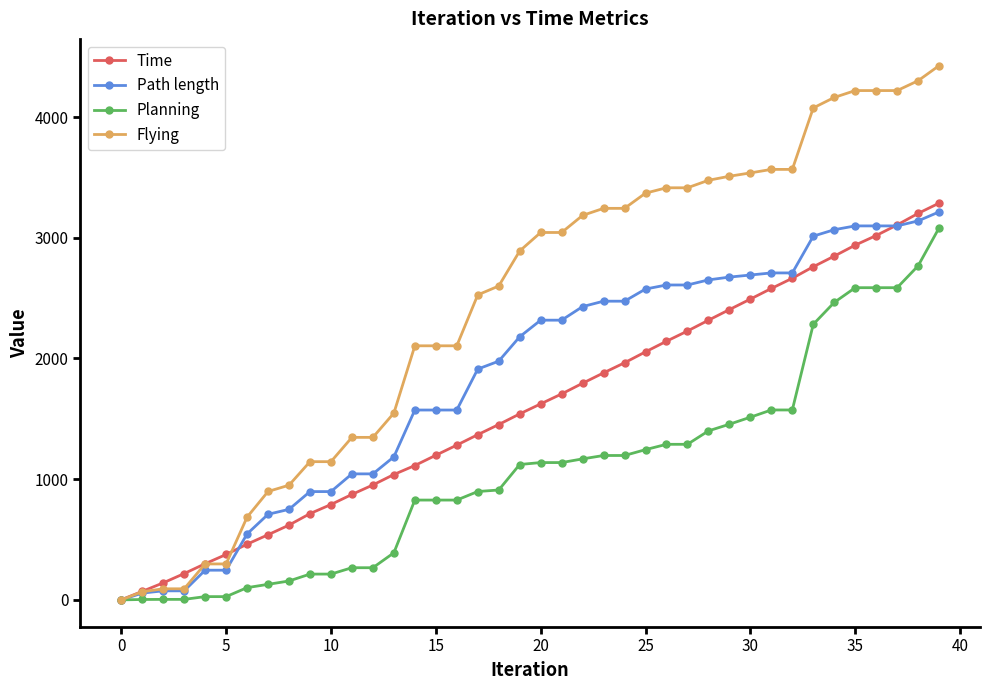

What is the sum of all Flying values?

97479.1